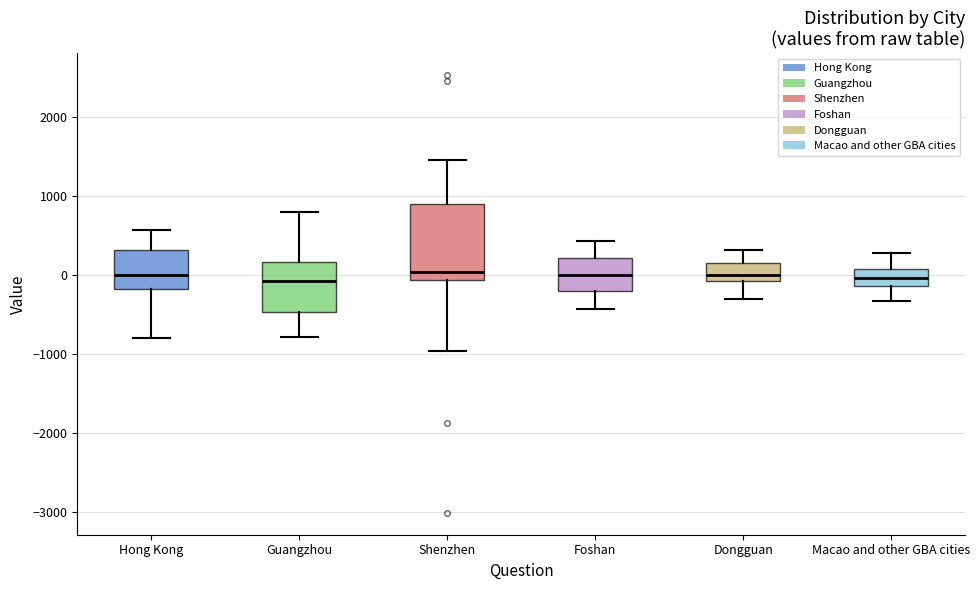

Reading left to right, transcribe this box plot: for each box, give where its median line is, the range the box spans, and where its two whiskers end, as read against the y-axis. The values are not printed on the chart, so give them approximately, as read against the axis.

Hong Kong: median 0, box -200 to 300, whiskers -800 to 600
Guangzhou: median -100, box -500 to 200, whiskers -800 to 800
Shenzhen: median 0, box -100 to 900, whiskers -1000 to 1500
Foshan: median 0, box -200 to 200, whiskers -400 to 400
Dongguan: median 0, box -100 to 200, whiskers -300 to 300
Macao and other GBA cities: median 0, box -100 to 100, whiskers -300 to 300